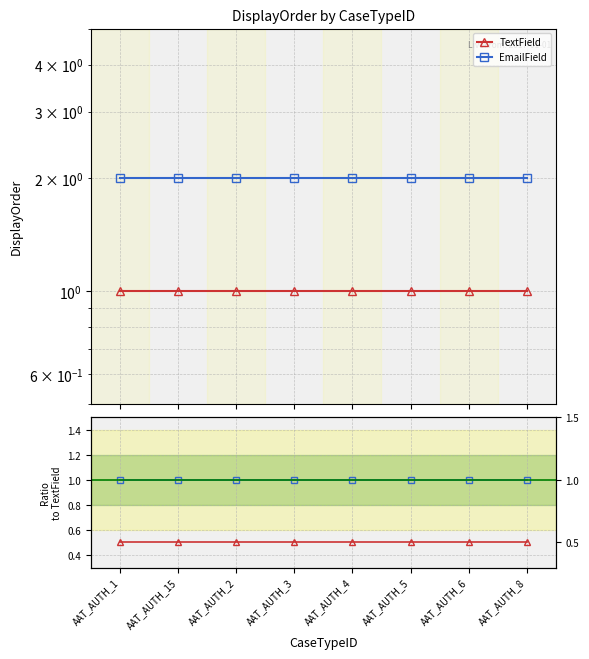

True or false: EmailField has more than 1 interior local peaks.

False